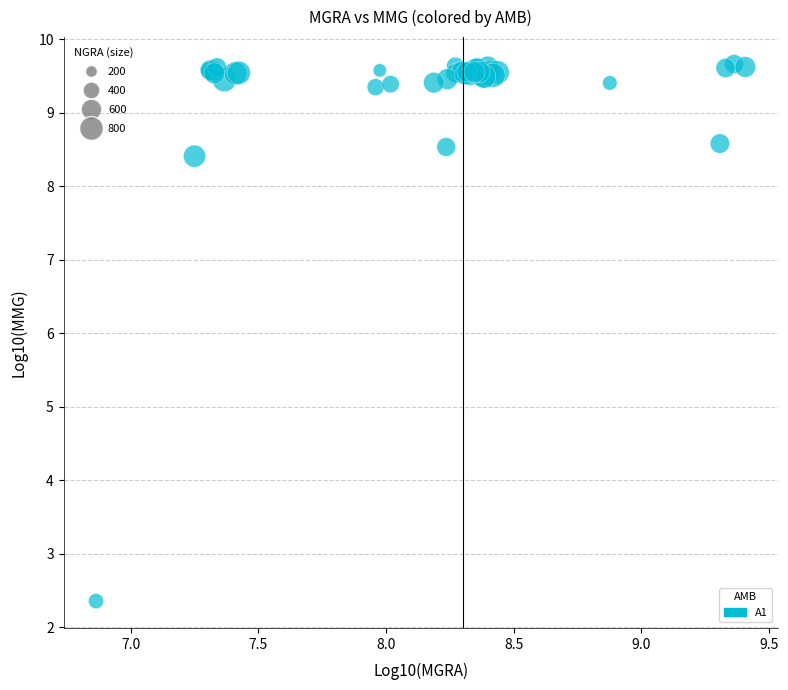

What Y value in the scatter plot is closest to 6?

8.4